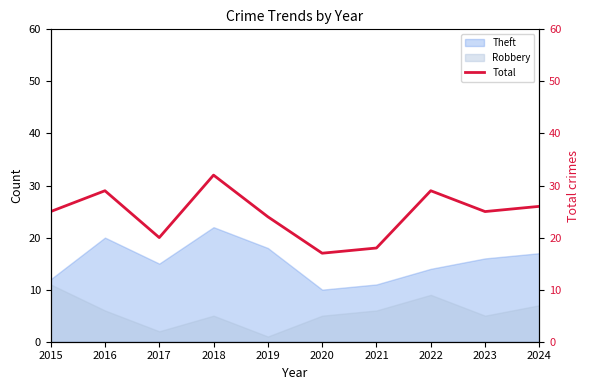

Does the chart display data point markers on the line(s)?

No